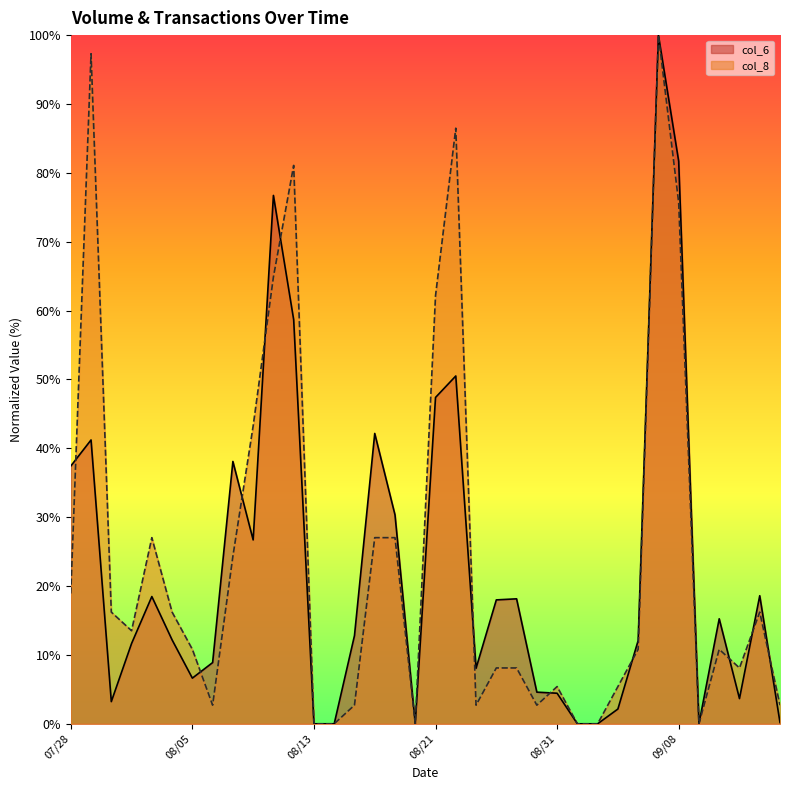

Is it true that col_8 equals 2.7 at 109/09/15?

True